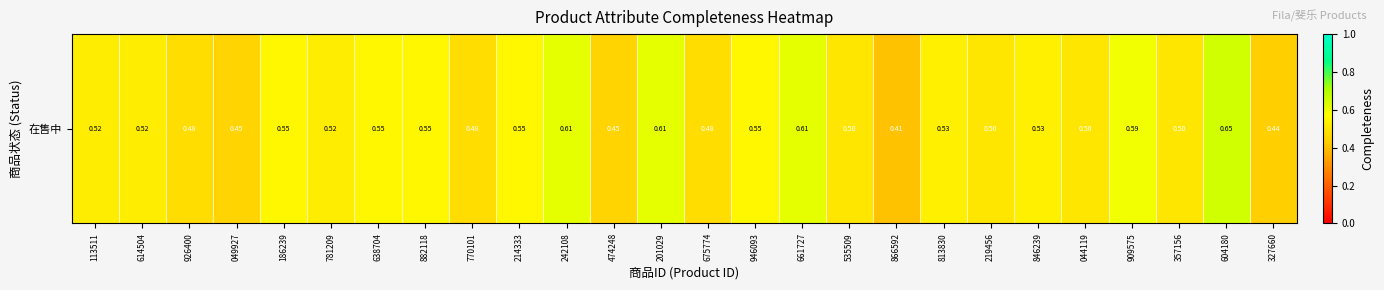

What is the change in value from 614504 to 909575?

+0.1